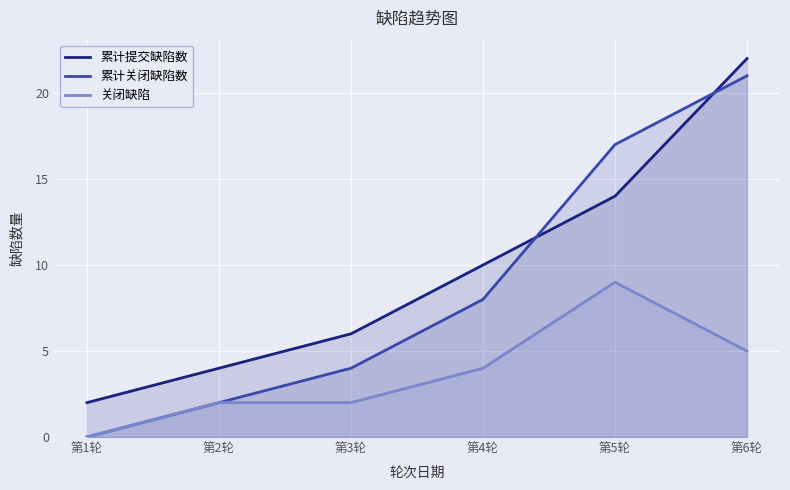

What is the average value of the 累计关闭缺陷数 series?

9